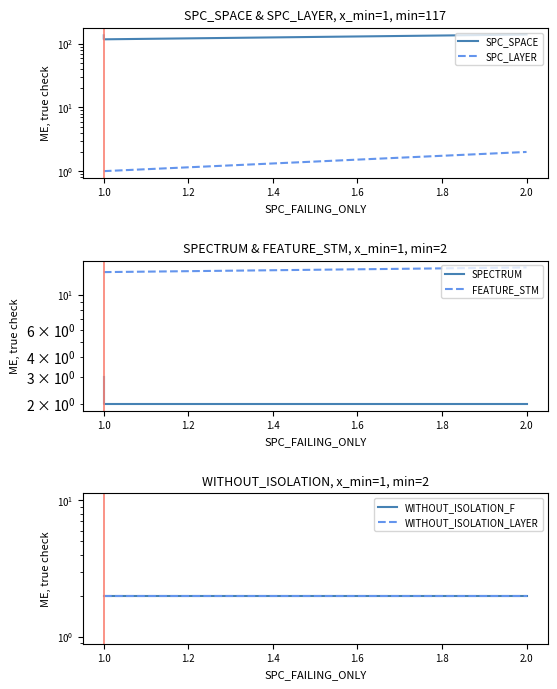

How many distinct data groups are displayed?

6